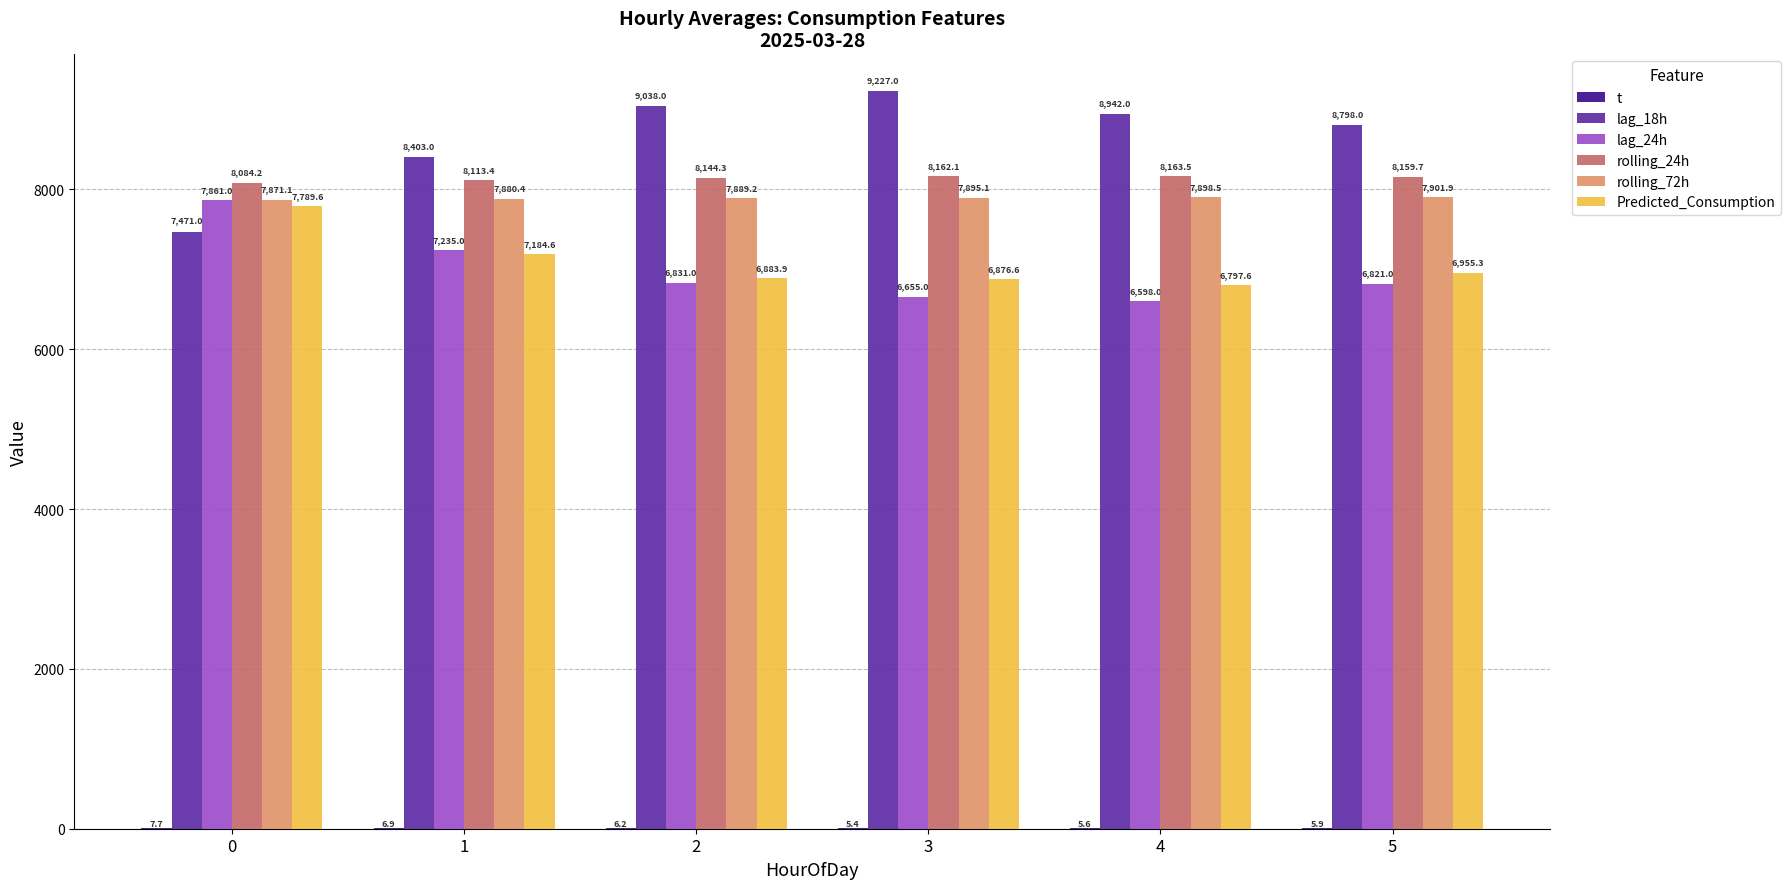

Which label corresponds to the smallest value in the chart?

3